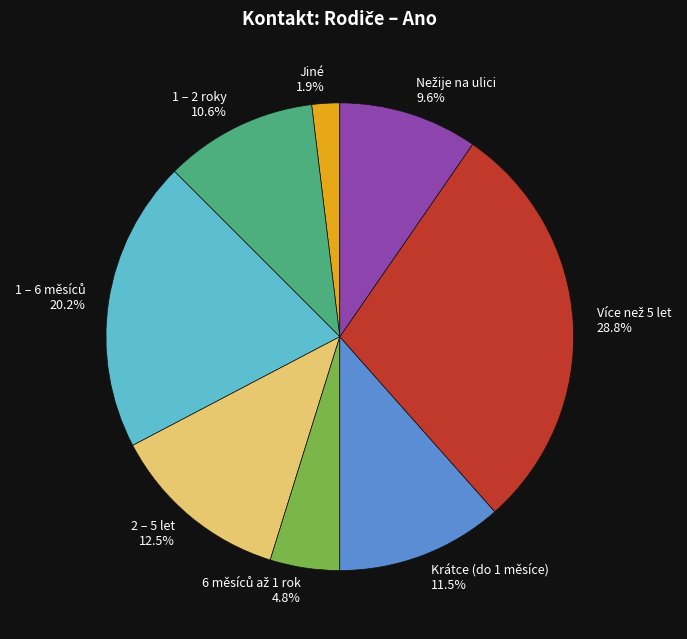

Count the number of slices in the pie.

8